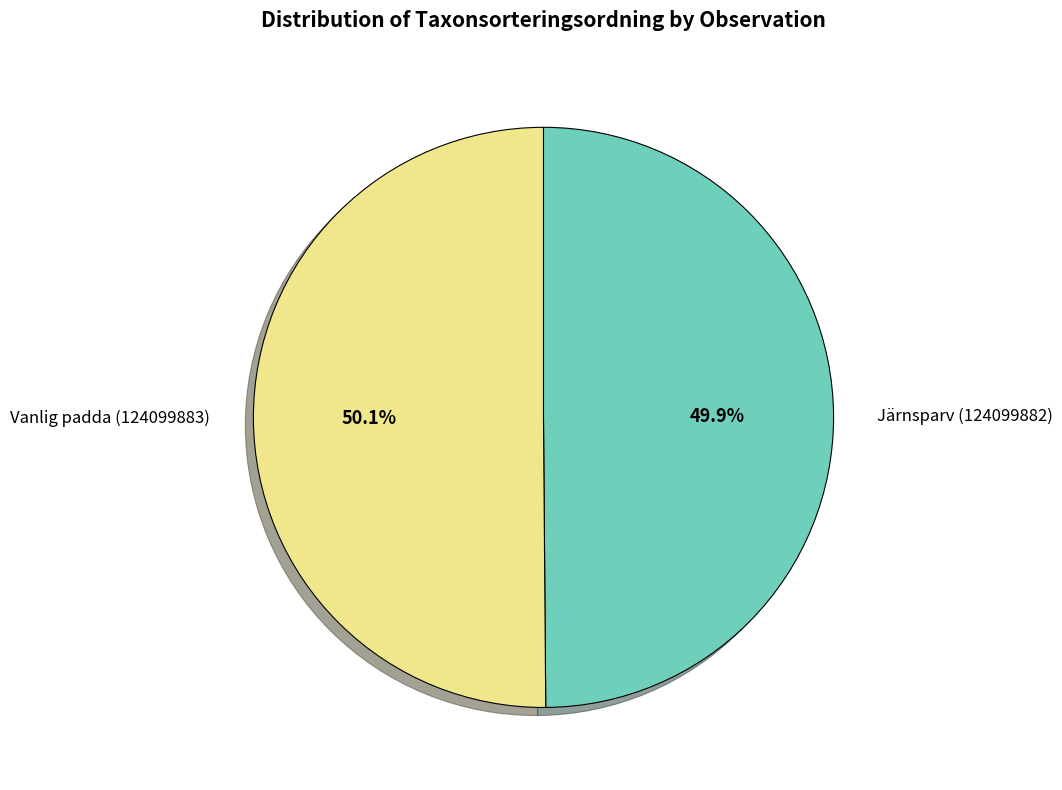

What is the ratio of the value at Vanlig padda (124099883) to the value at Järnsparv (124099882)?

1.0